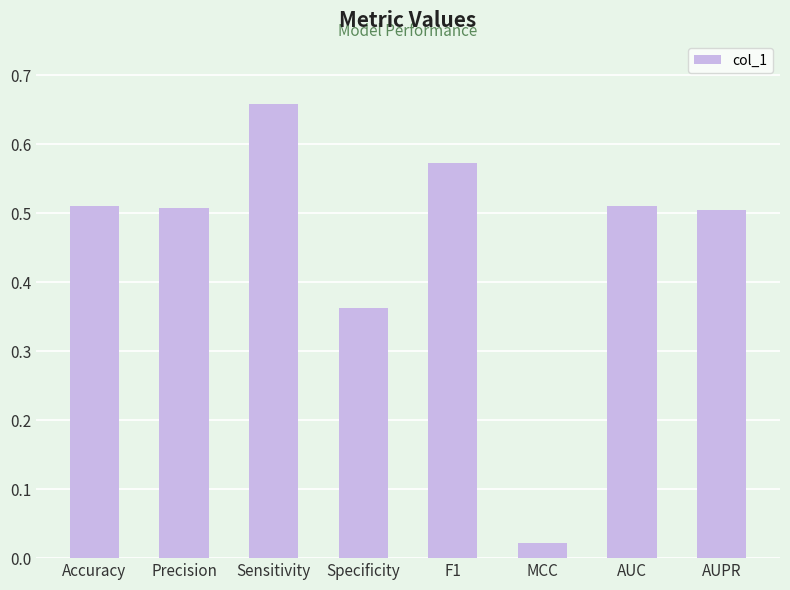

At which category does the chart reach its minimum across all series?

MCC